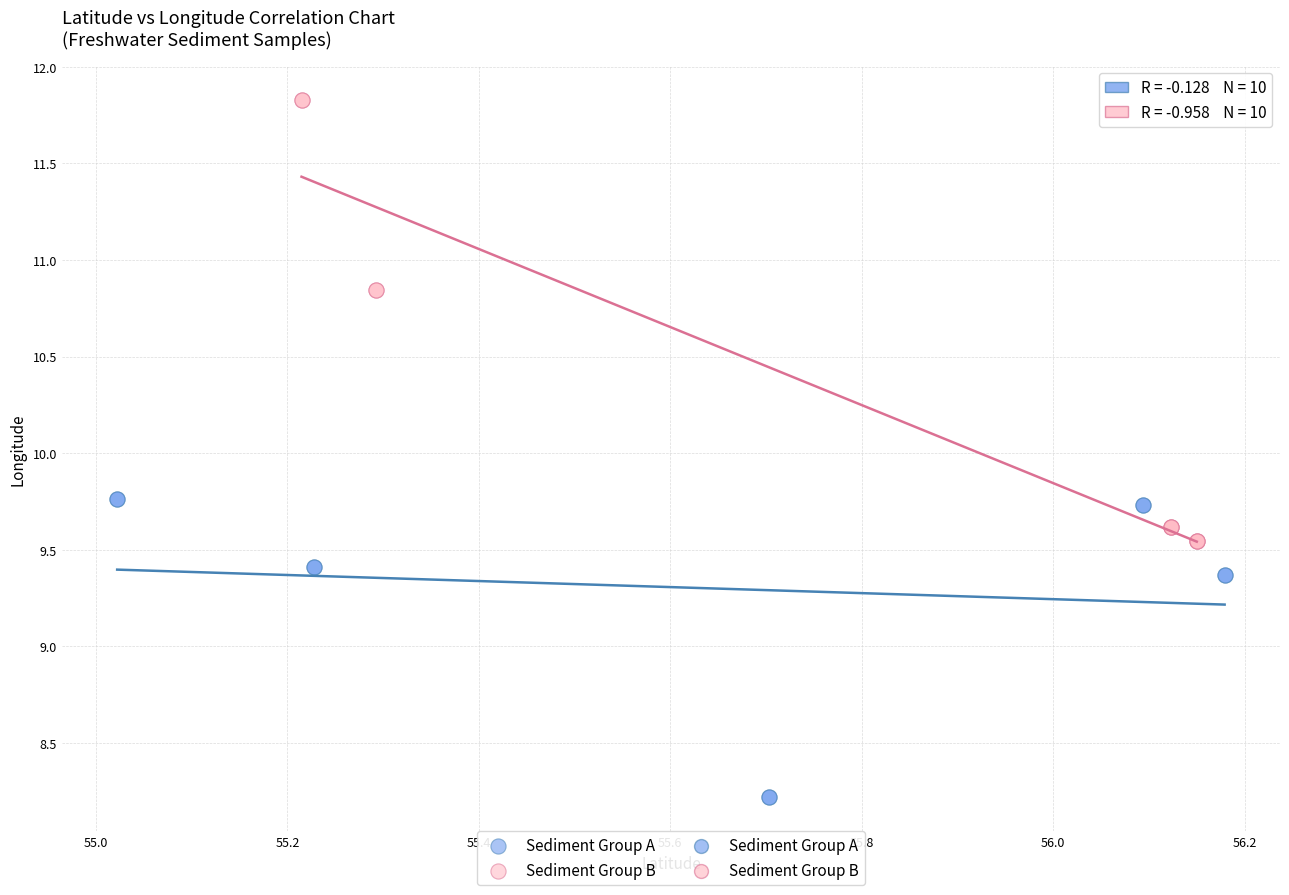

Which series reaches the minimum Y coordinate?

Sediment Group A